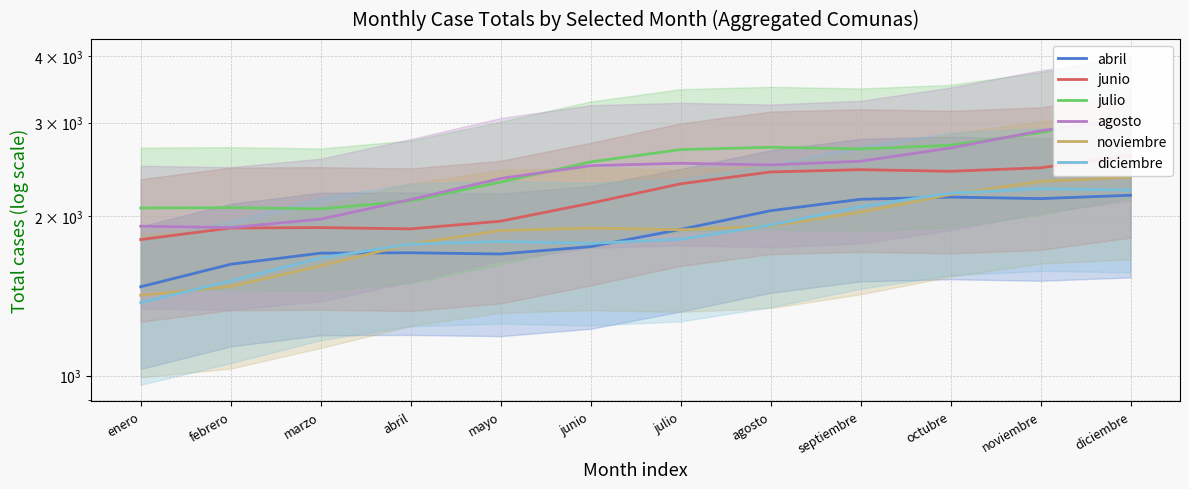

True or false: junio and julio intersect in this chart.

False